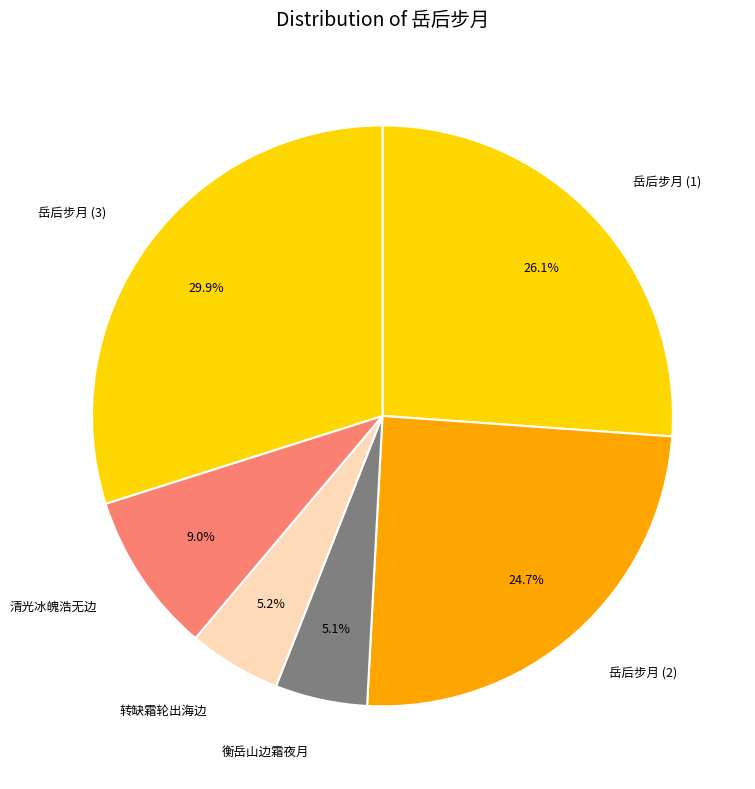

What percentage do 衡岳山边霜夜月 and 岳后步月 (3) together represent?

35.0%